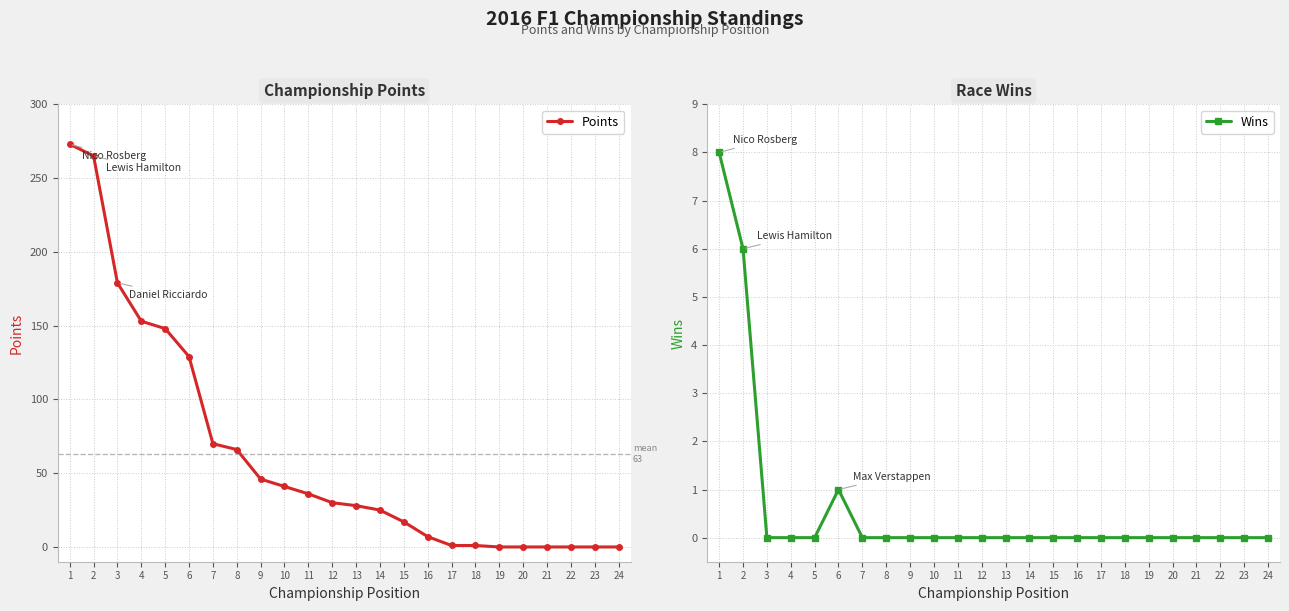

Count the number of categories in the chart.

24